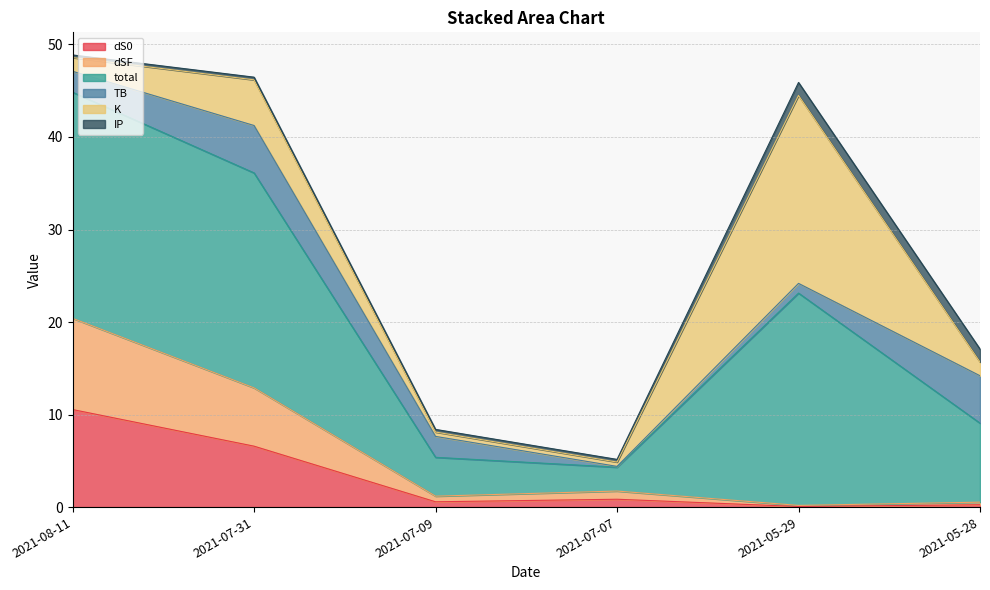

Does the chart have visible grid lines?

Yes